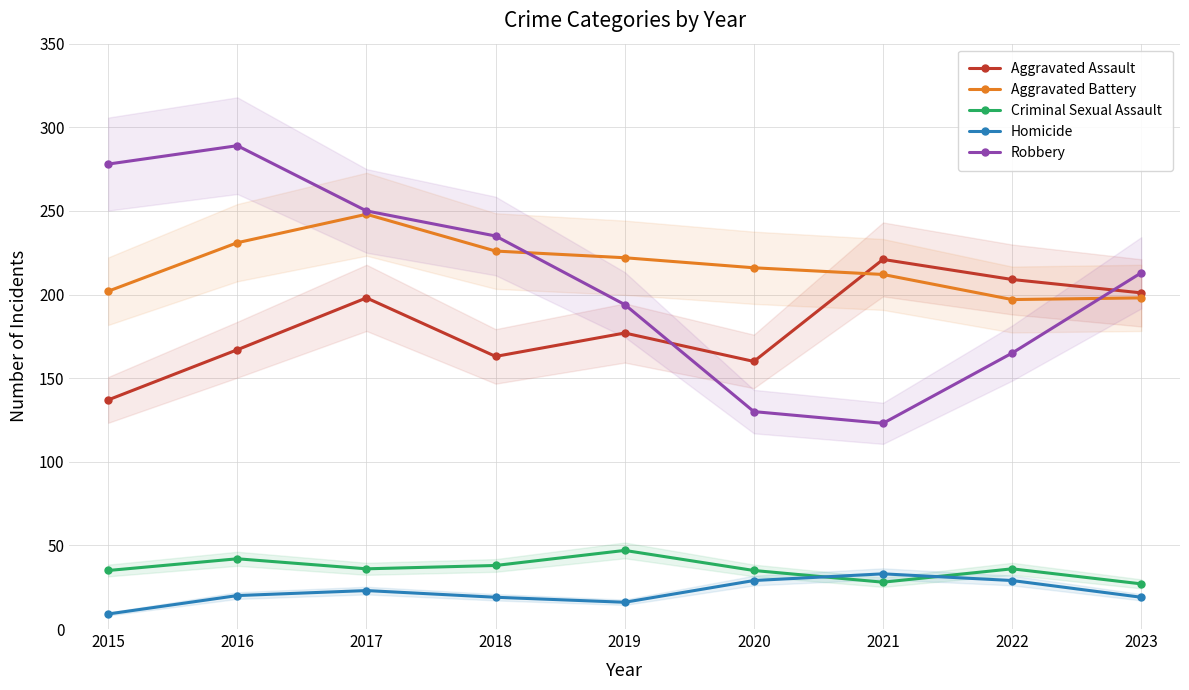

What is the approximate value of Homicide at 2015?

9